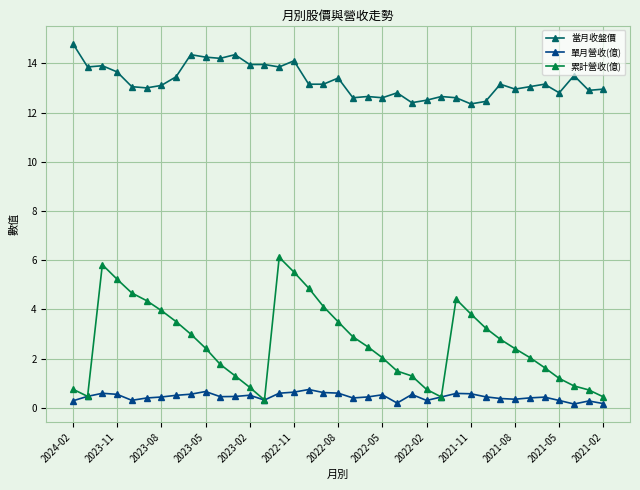

Which series has the largest total across all categories?

當月收盤價